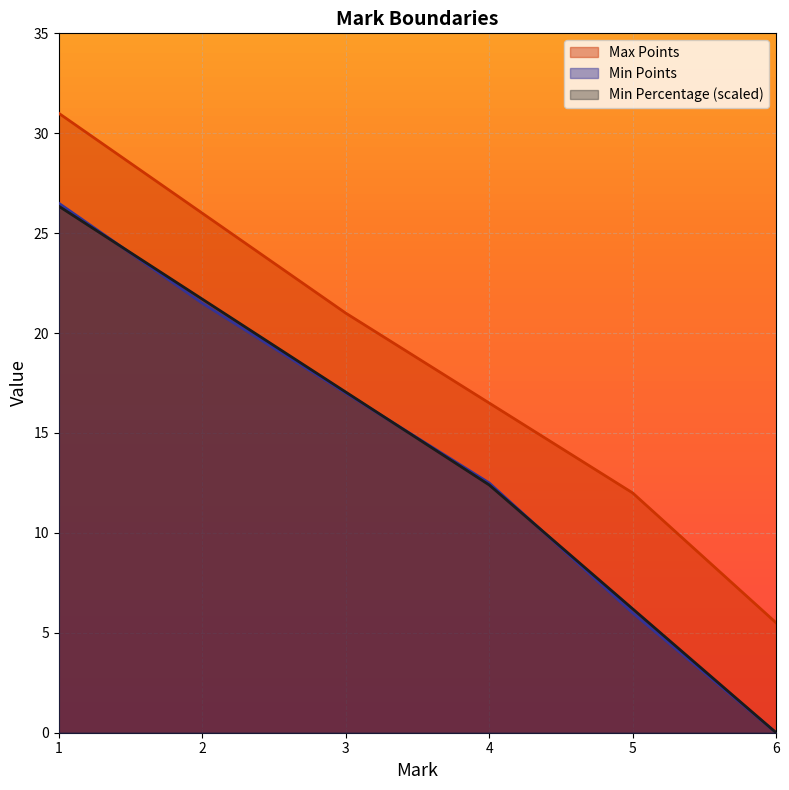

Which category has the lowest value in the Min Percentage series?

6